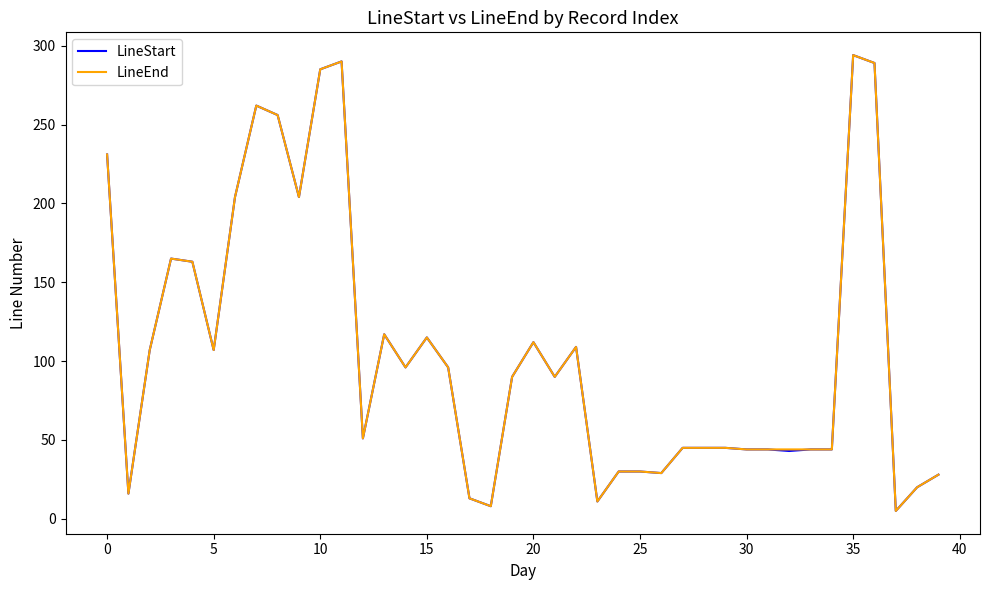

How many lines are shown in the chart?

2